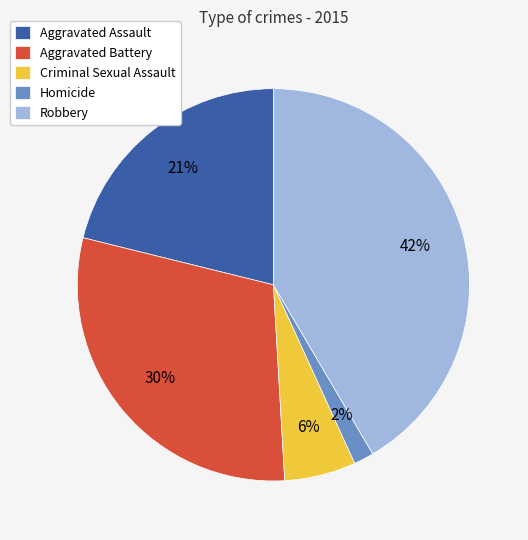

The Aggravated Assault slice represents 21% of the pie. True or false?

True